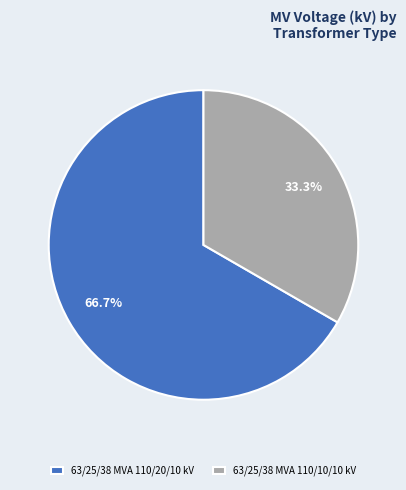

To the nearest percent, what is the difference between the largest and smallest slice percentages?

33%